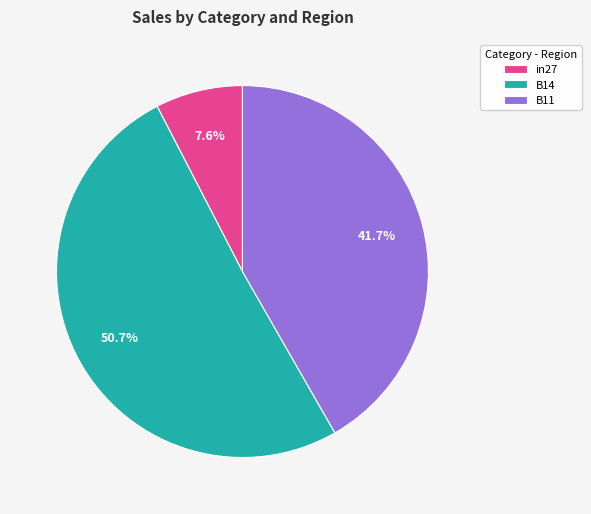

How many slices are in this pie chart?

3